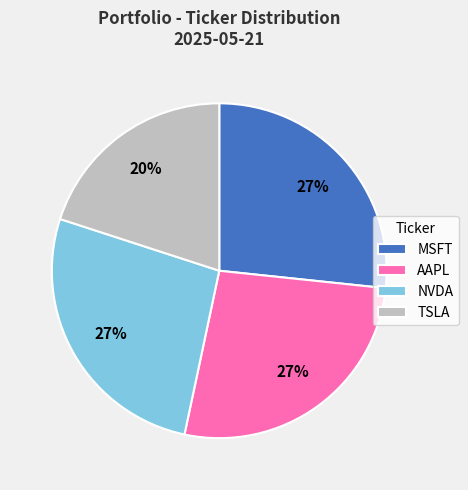

Combined, do TSLA and AAPL account for over 50%?

No